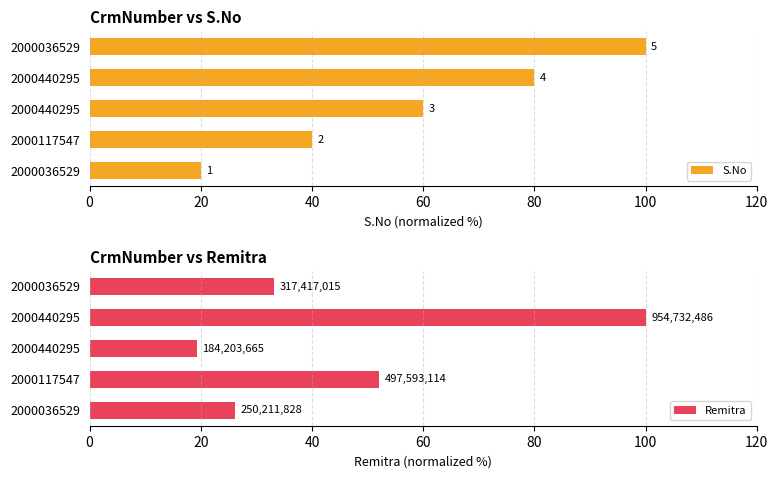

What is the difference between the maximum and minimum values in the Remitra series?

80.7